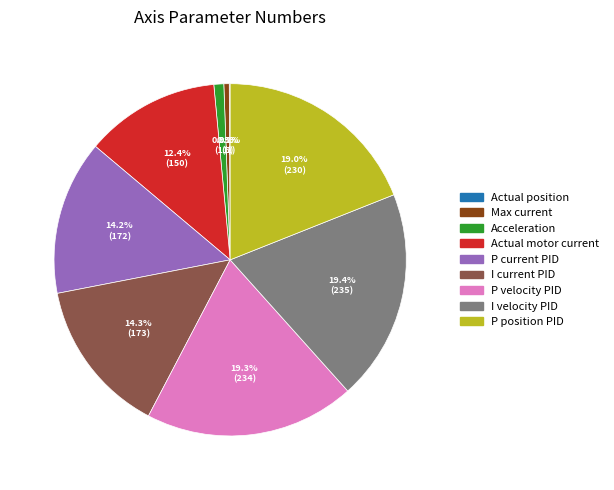

Between P position PID and Max current, which is larger?

P position PID